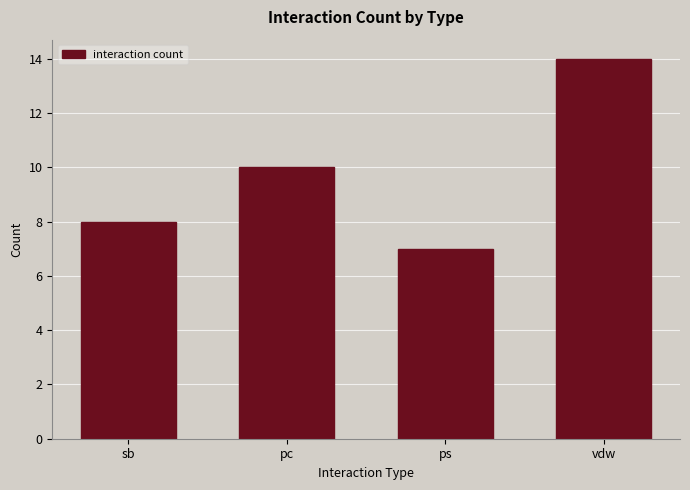

Reading left to right, extract all data points from this chart.

sb=8	pc=10	ps=7	vdw=14